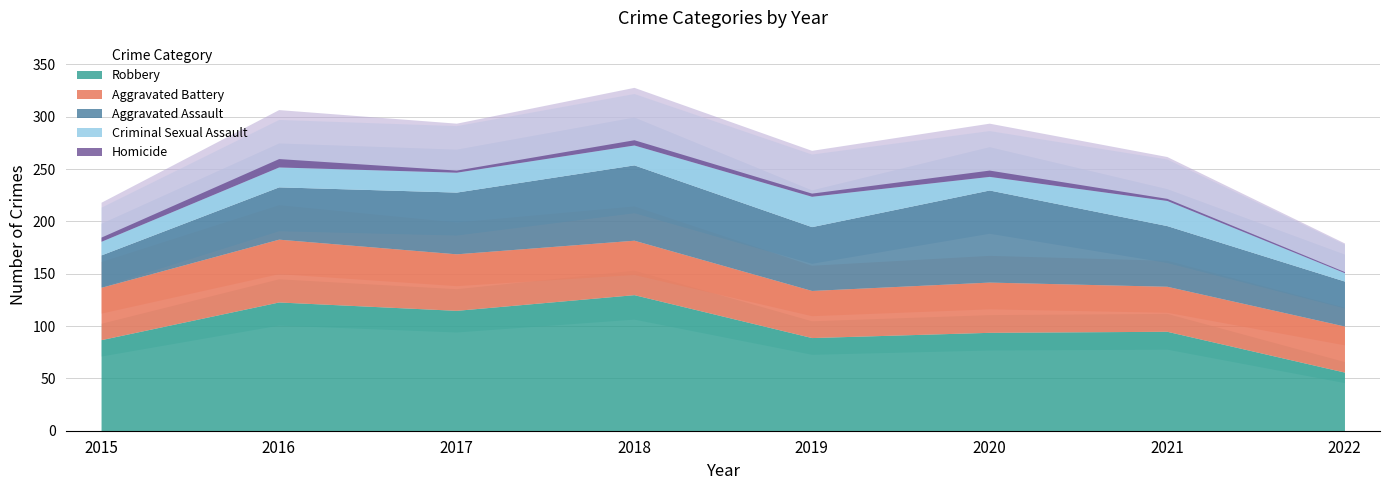

Read the Robbery value at 2022, to the nearest 10.

60